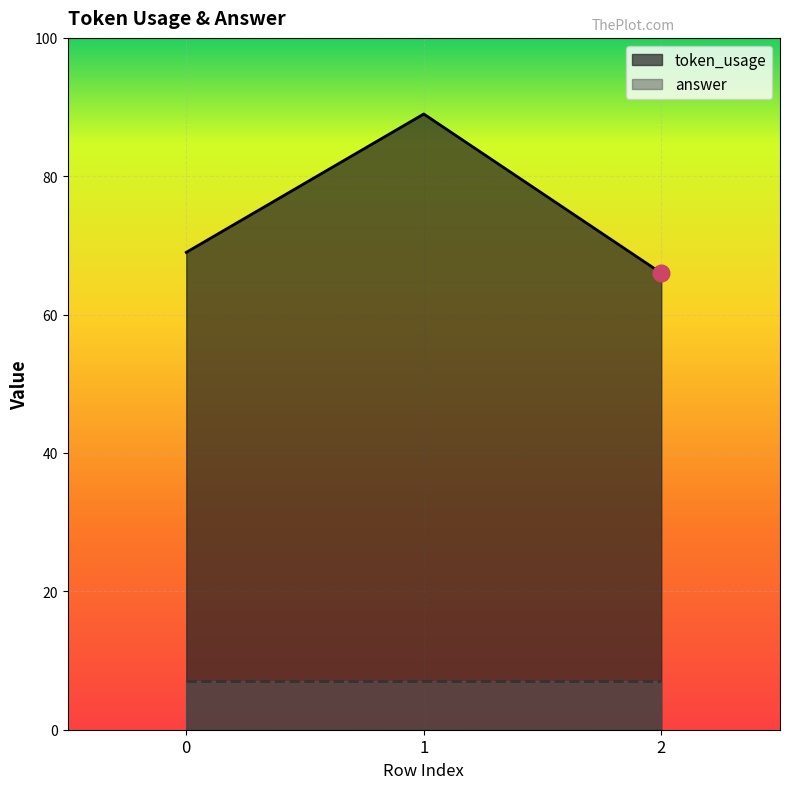

What is the difference between the maximum and minimum values?

23